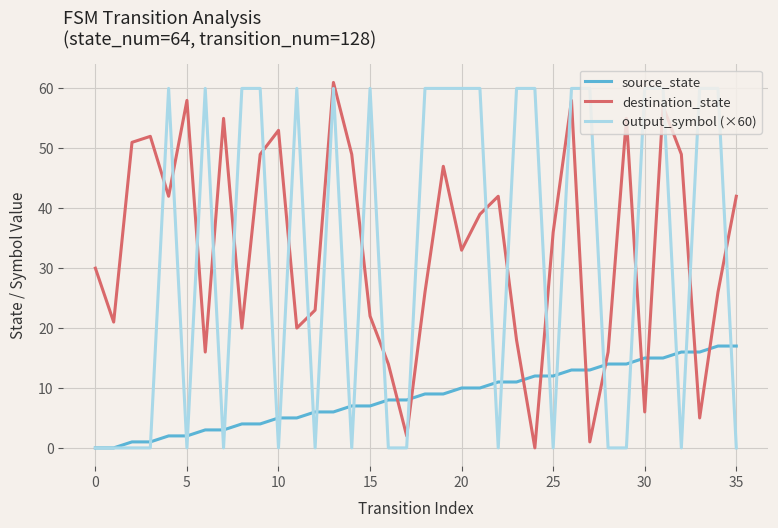

How many interior local valleys does the destination_state series have?

11